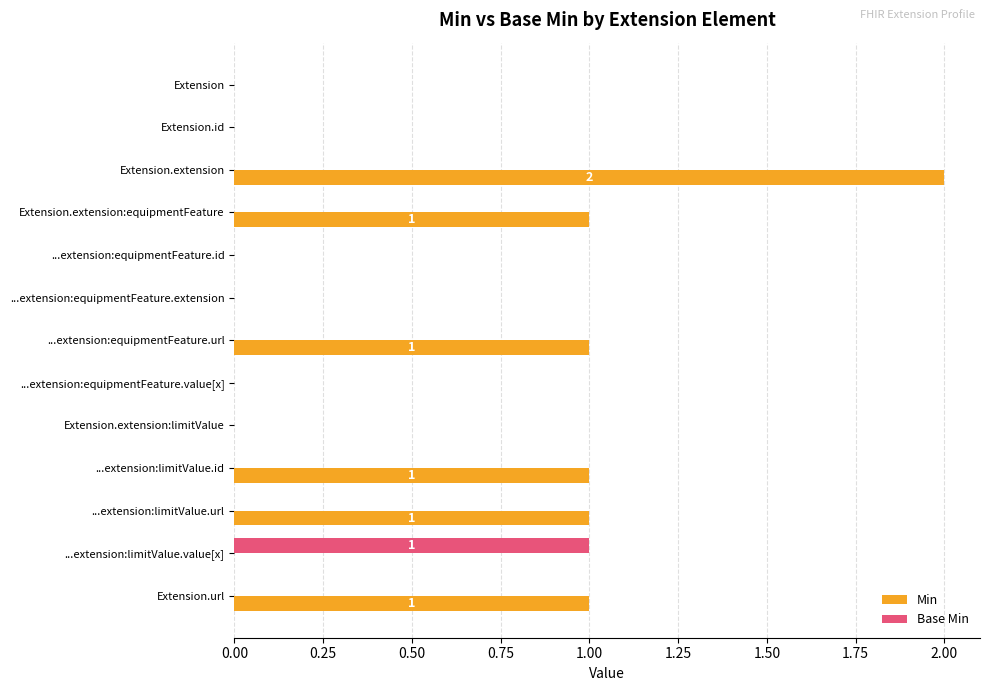

At which category is the sum across all series the highest?

Extension.extension